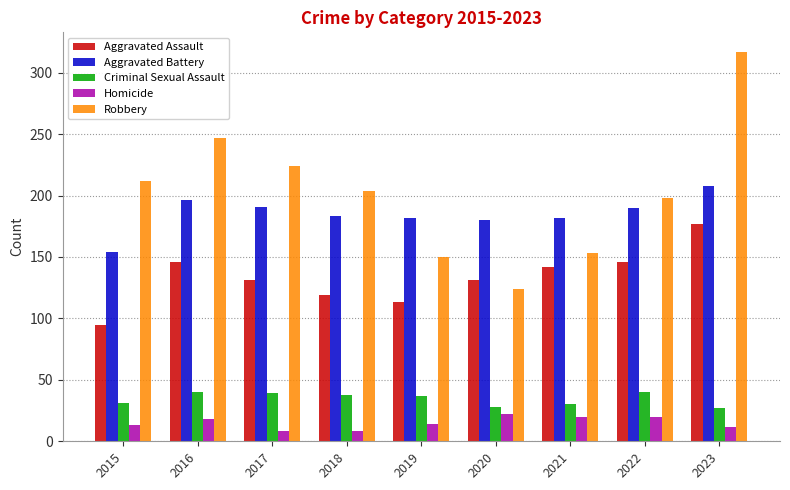

What is the sum of the Criminal Sexual Assault values at 2019 and 2021?

67